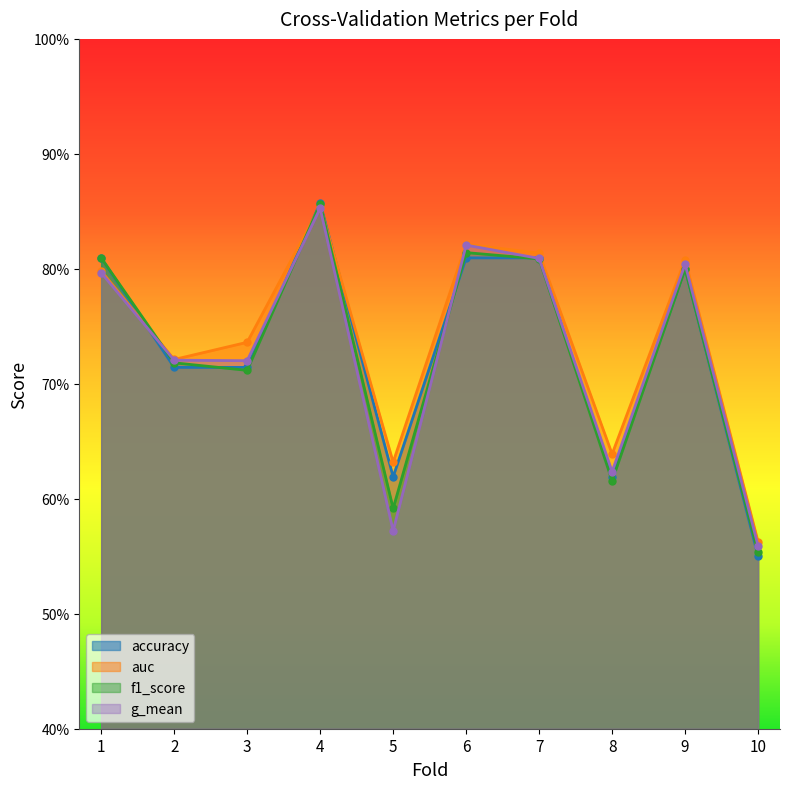

Reading right to left, what are all the values shown in this chart?

accuracy: 0.6	0.8	0.6	0.8	0.8	0.6	0.9	0.7	0.7	0.8
auc: 0.6	0.8	0.6	0.8	0.8	0.6	0.9	0.7	0.7	0.8
f1_score: 0.6	0.8	0.6	0.8	0.8	0.6	0.9	0.7	0.7	0.8
g_mean: 0.6	0.8	0.6	0.8	0.8	0.6	0.9	0.7	0.7	0.8